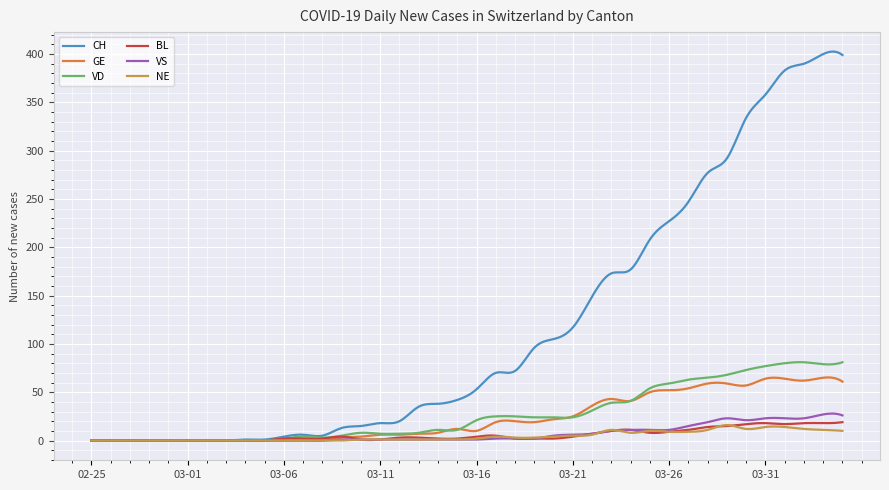

What is the greatest value displayed?

402.6